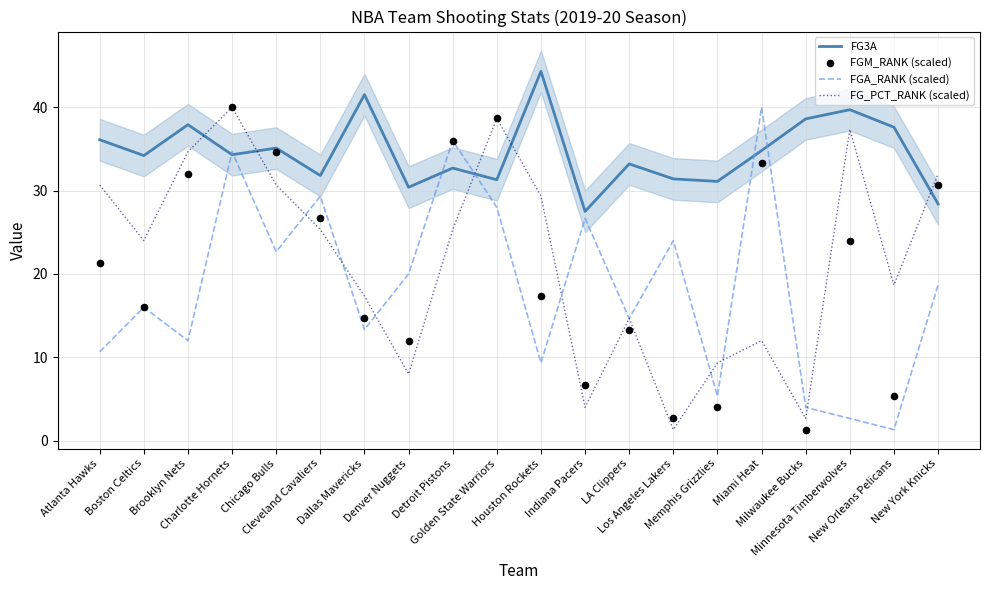

At how many categories does at least one series exceed 35?

12